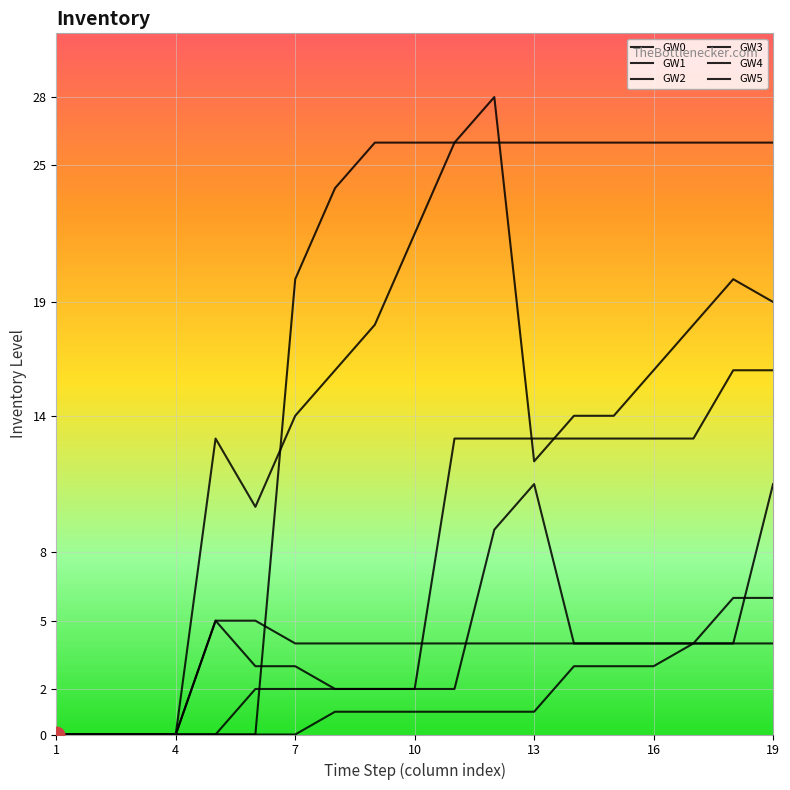

Does the chart display data point markers on the line(s)?

No